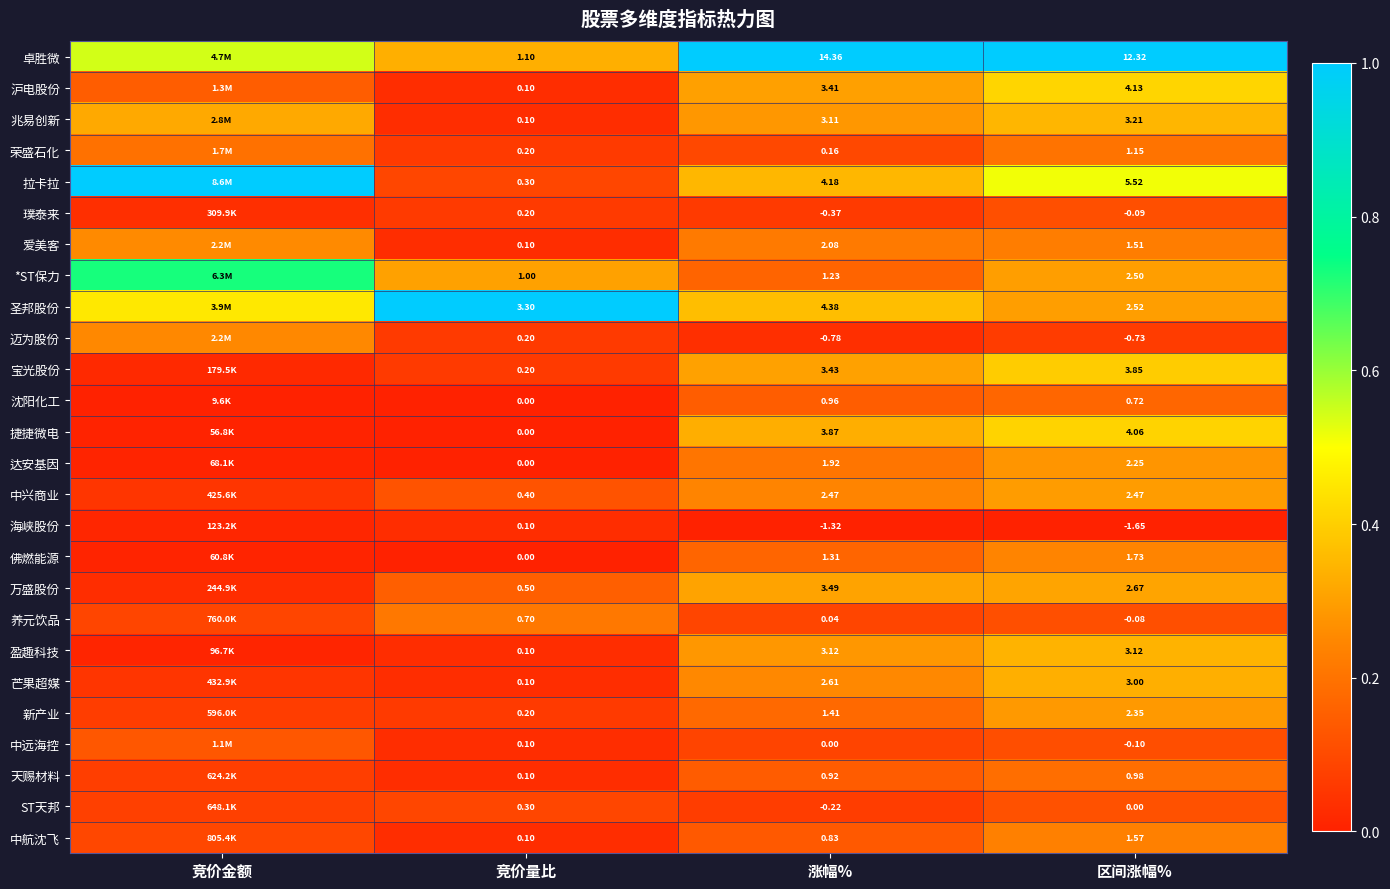

Which series changed the most between 竞价量比 and 涨幅%?

卓胜微